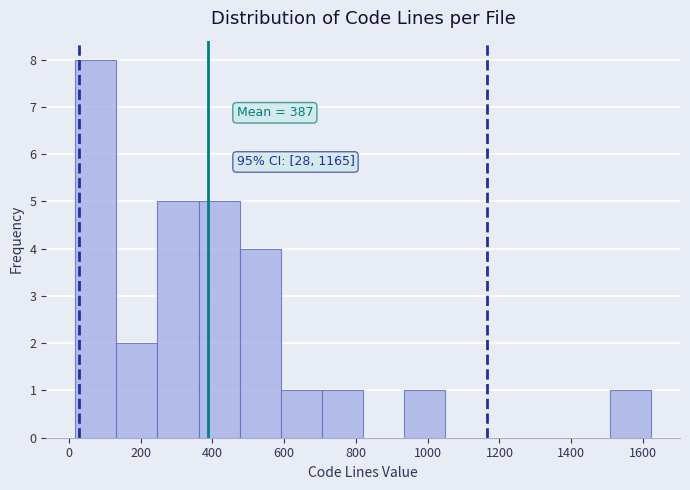

Which range on the x-axis has the tallest bar?

20 to 140